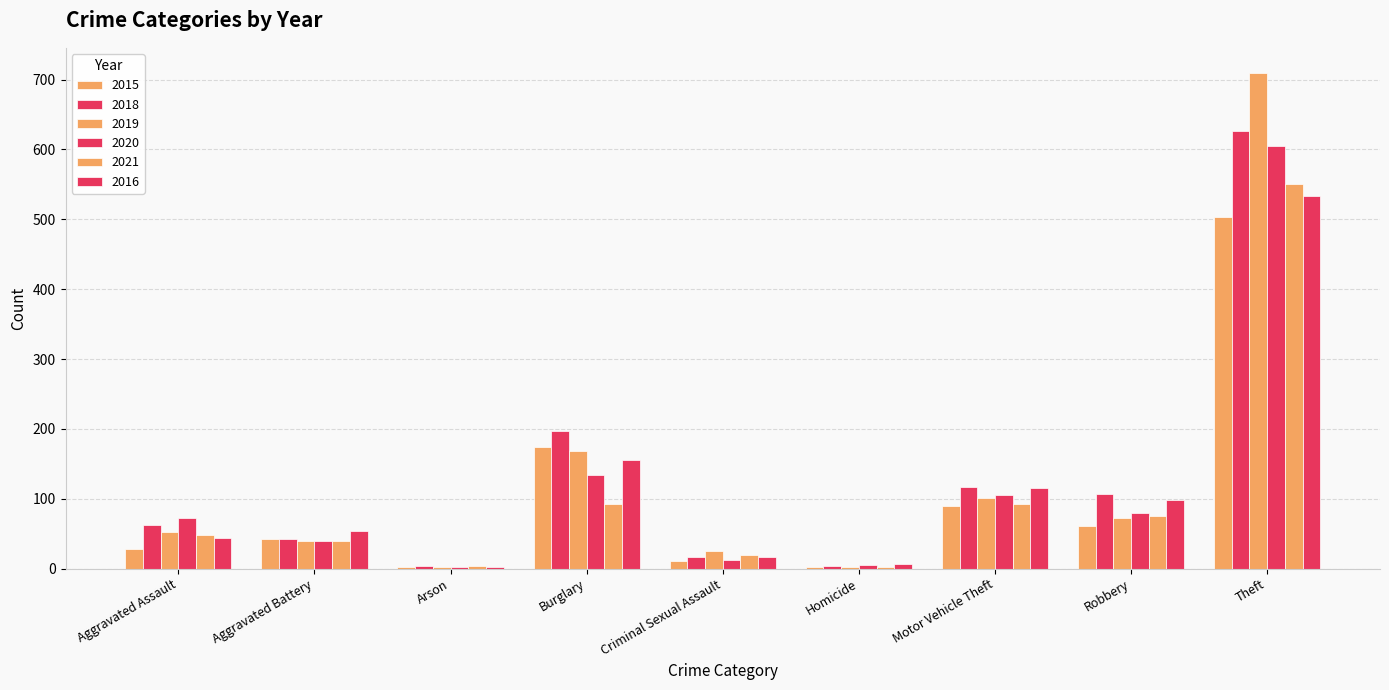

What is the difference between the maximum and minimum values in the 2019 series?

708